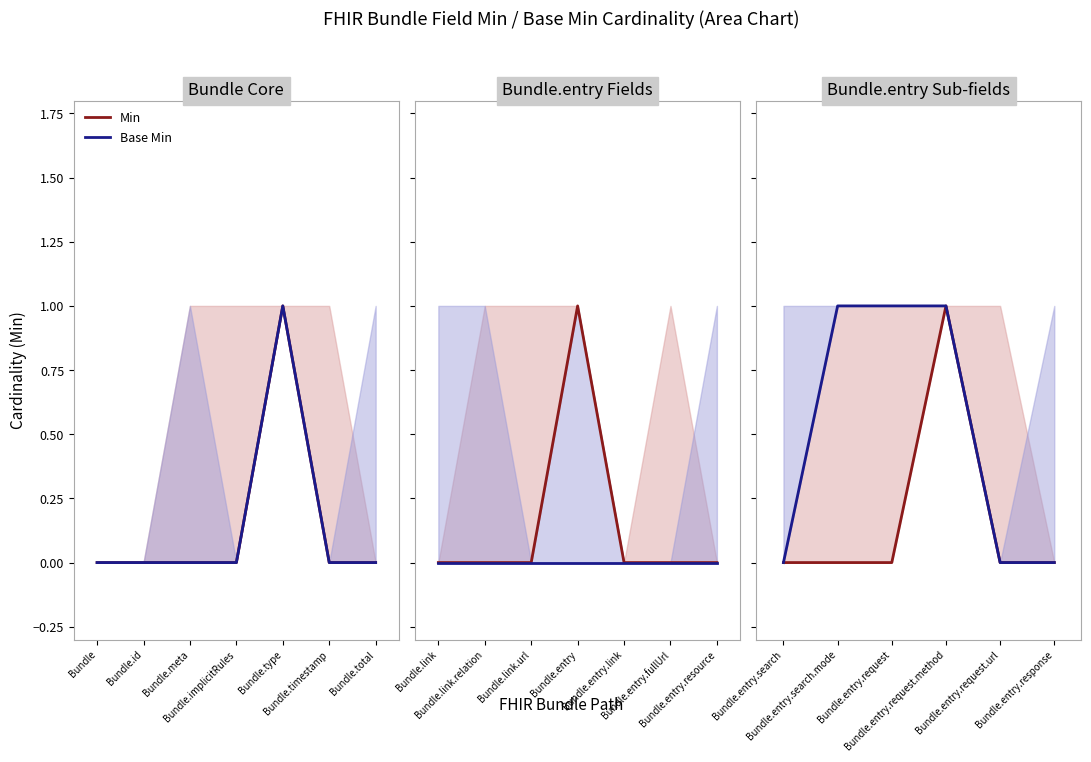

True or false: Base Min has a value of 0 at Bundle.entry.request.url.

False